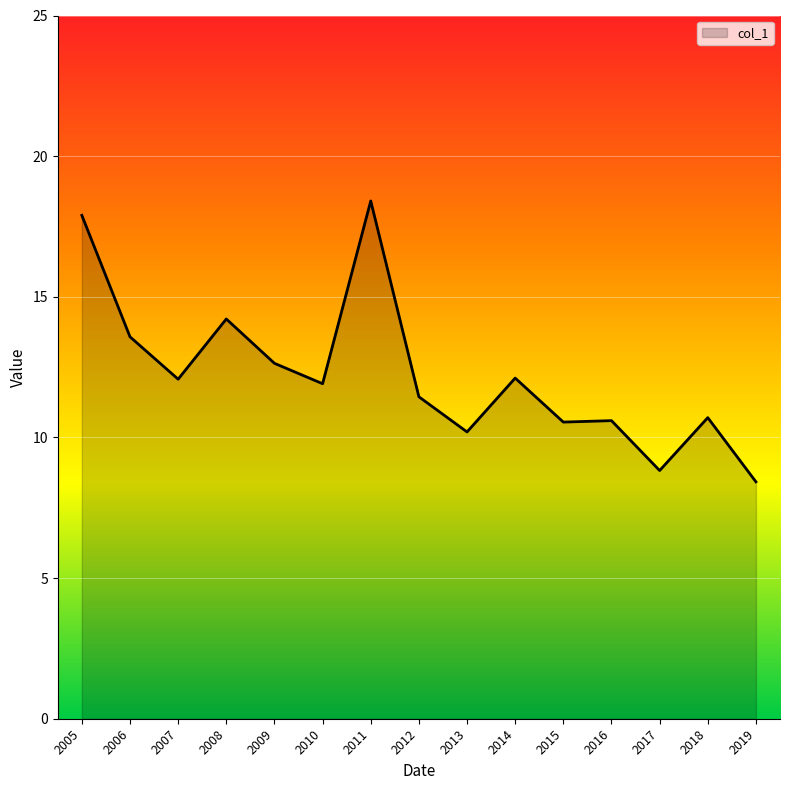

What is the difference between the values at 2015 and 2005?

7.3